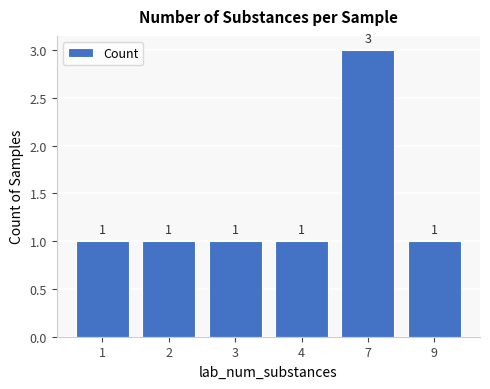

Reading right to left, list all the values displayed in this chart.

1	3	1	1	1	1